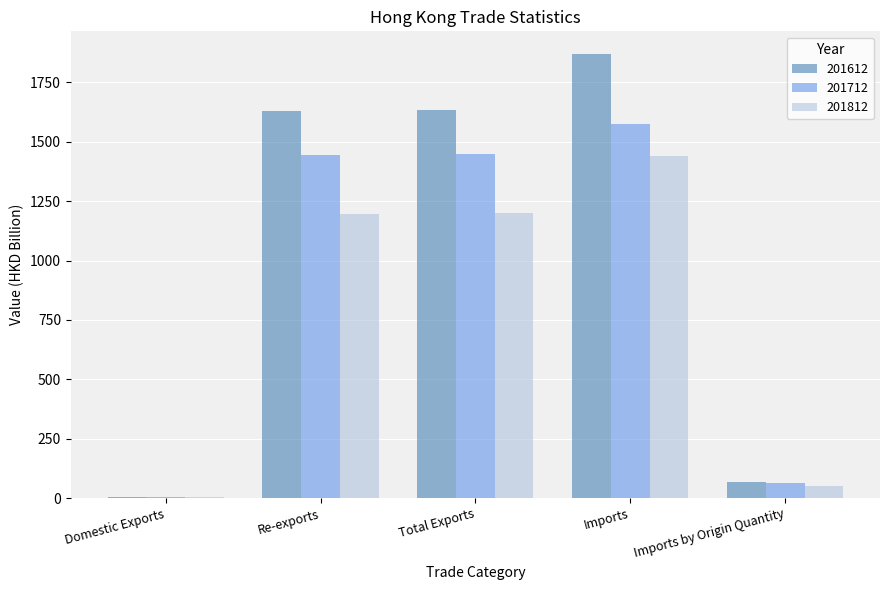

Count the number of data series in this chart.

3